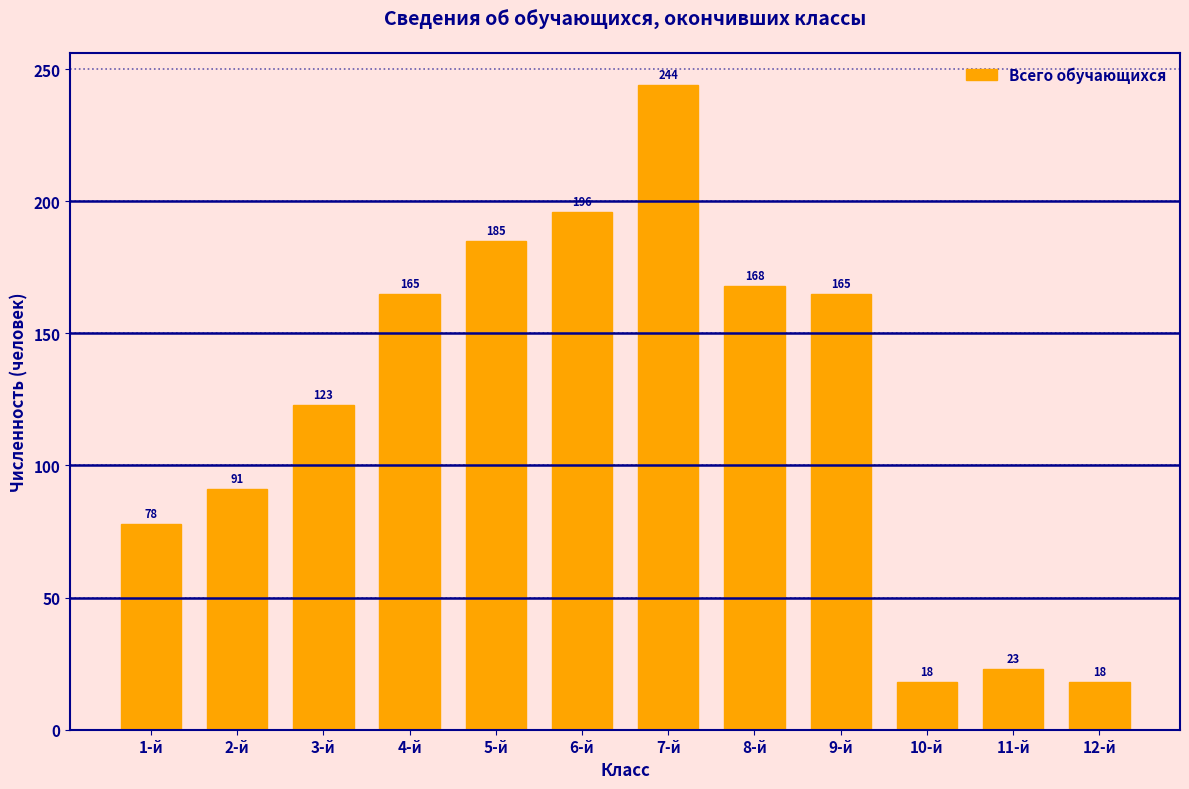

Reading right to left, list all the values displayed in this chart.

18	23	18	165	168	244	196	185	165	123	91	78